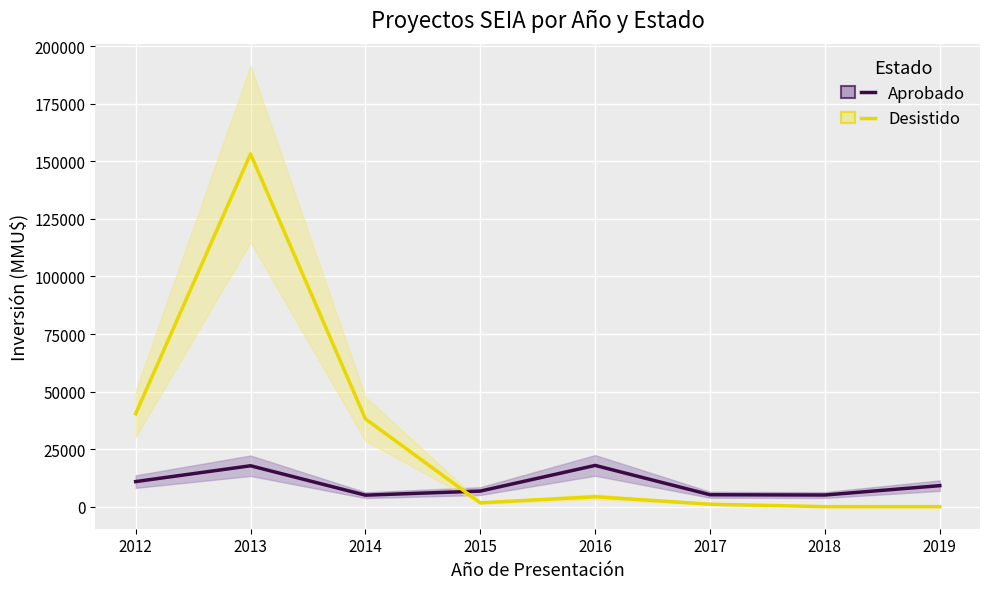

Reading left to right, transcribe all the data shown in this chart.

Aprobado: 10895.0	17774.4	5004.5	6772.9	17918.9	5182.5	5067.0	9133.9
Desistido: 40378.7	153248.1	38150.7	1667.1	4314.8	1075.9	16.7	0.0